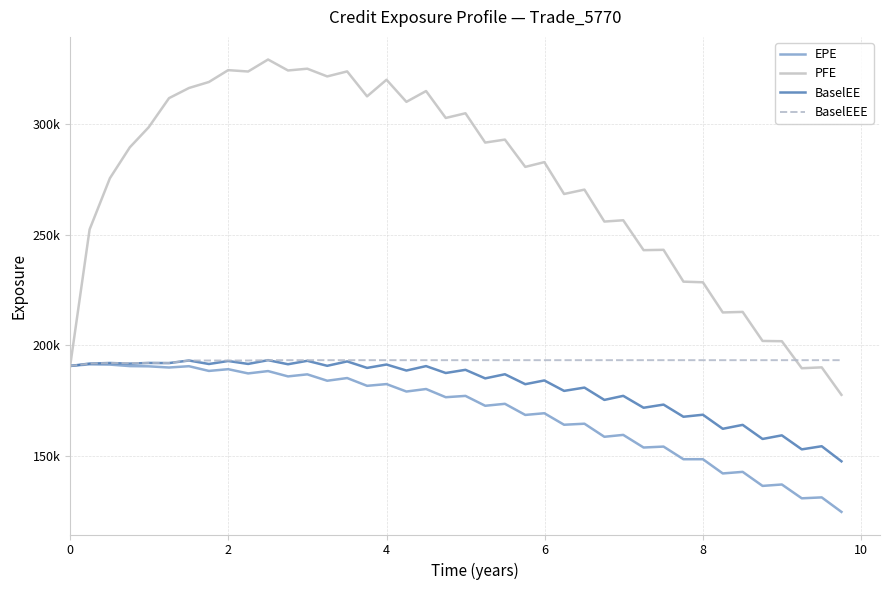

What are all the series names shown in the legend?

EPE, PFE, BaselEE, BaselEEE